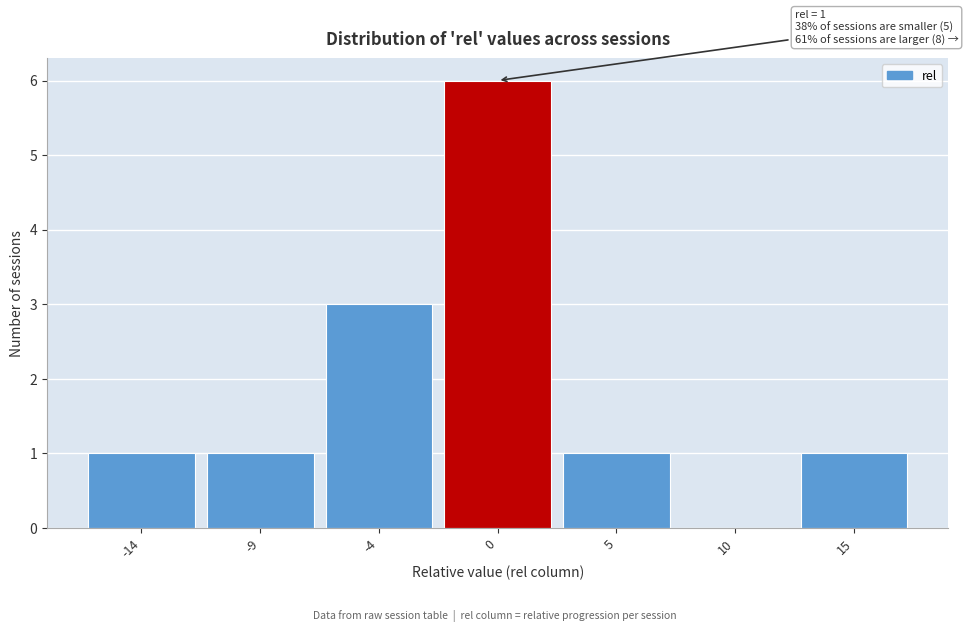

Reading right to left, extract all data points from this chart.

15=1	10=0	5=1	0=6	-4=3	-9=1	-14=1